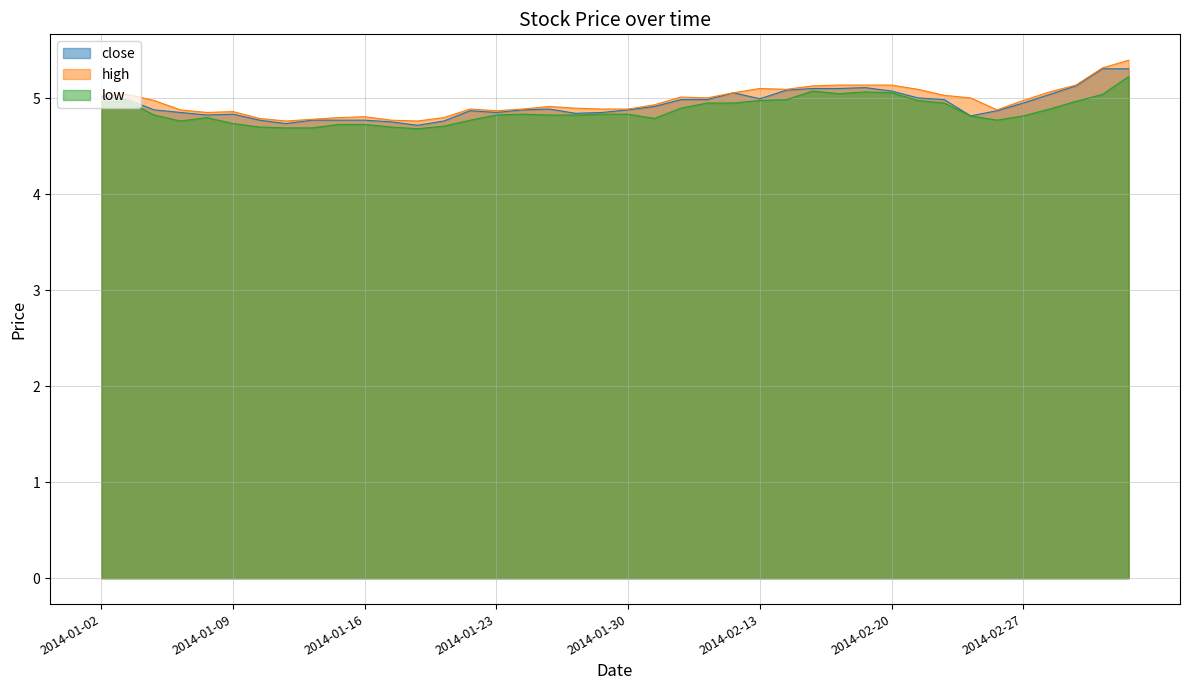

What is the minimum value shown in the chart?

4.7